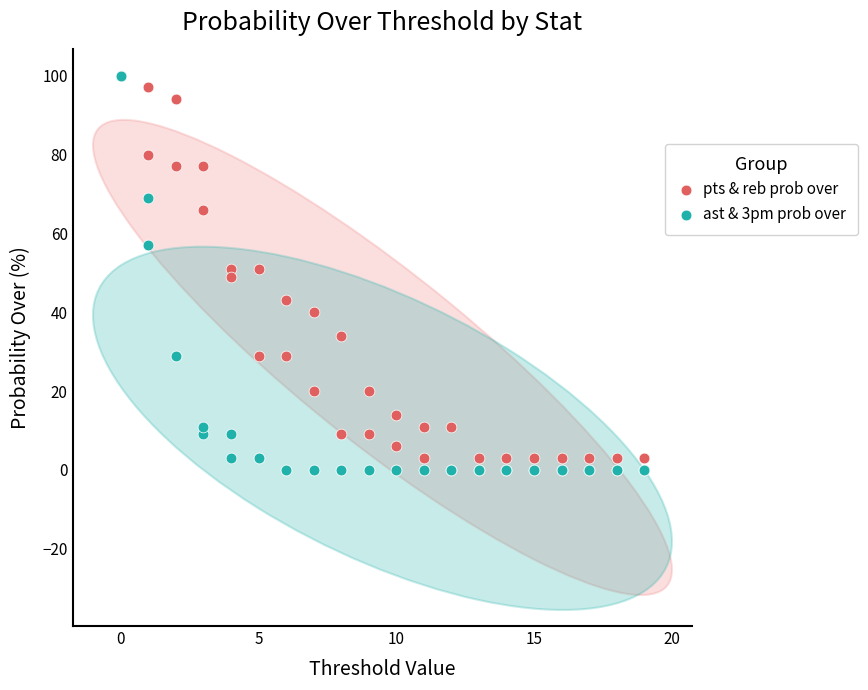

What are all the series names shown in the legend?

pts & reb prob over, ast & 3pm prob over